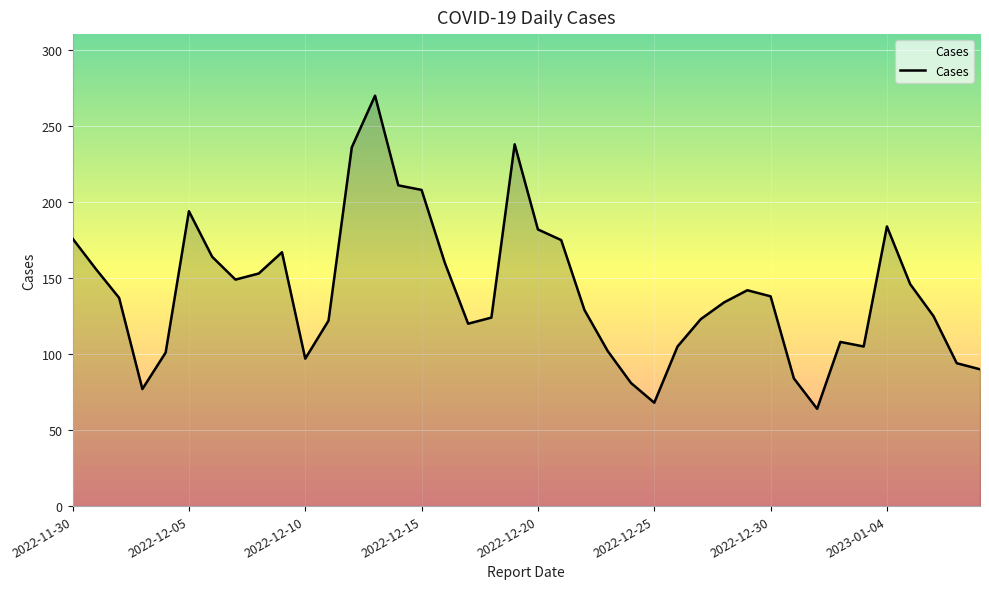

What is the average value?

141